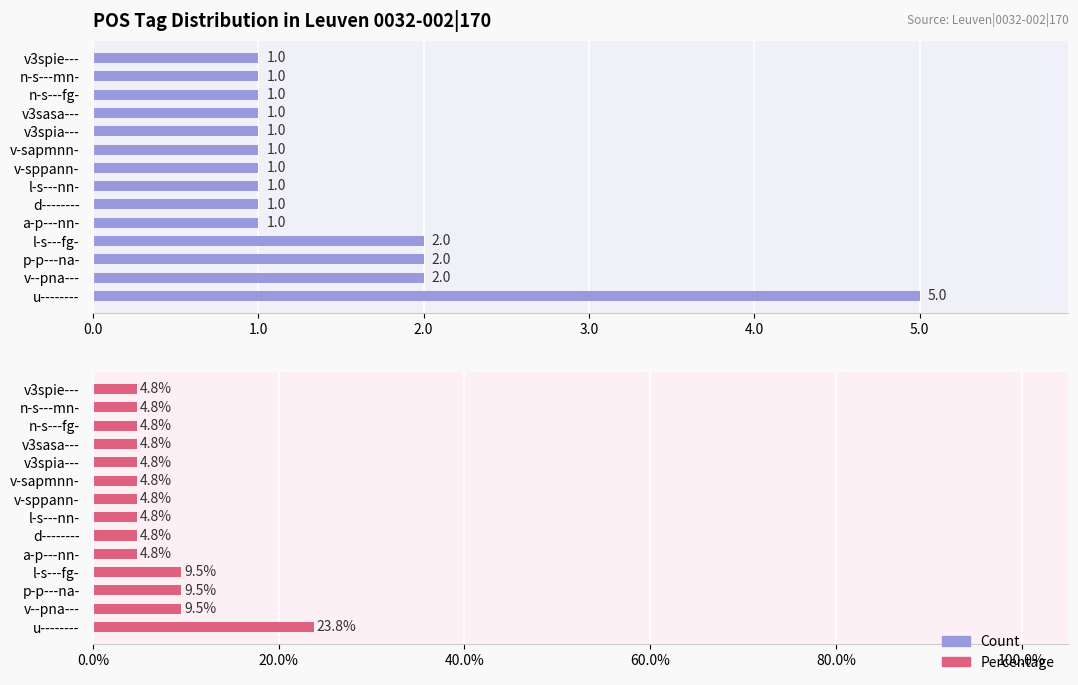

What is the value of the Count bar at the 14th from the left?

1.0